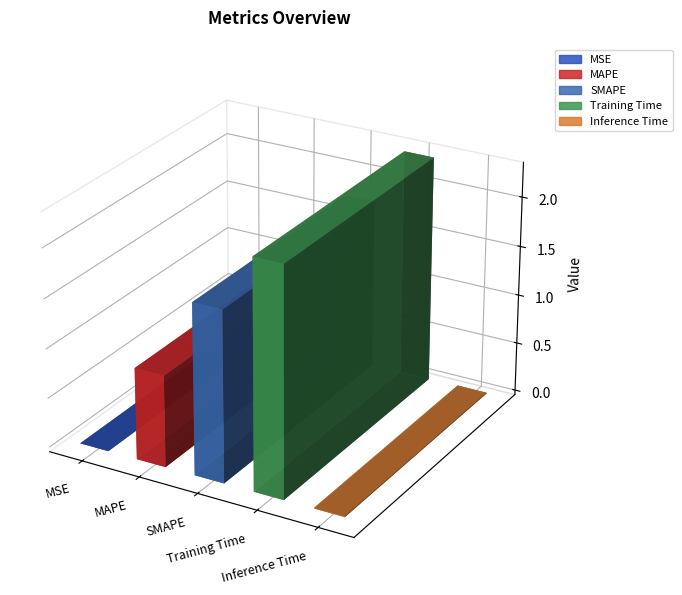

What is the change in value from SMAPE to Training Time?

+0.6